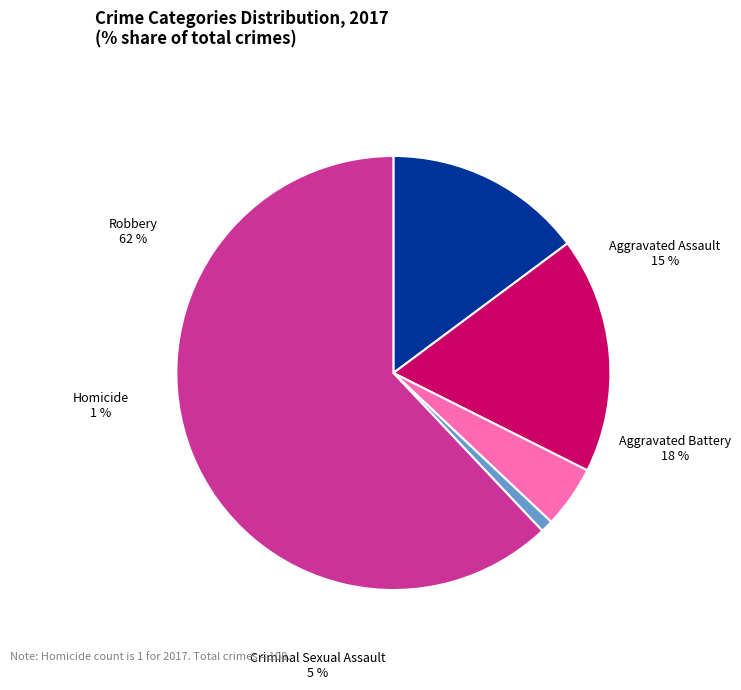

How many slices are in this pie chart?

5